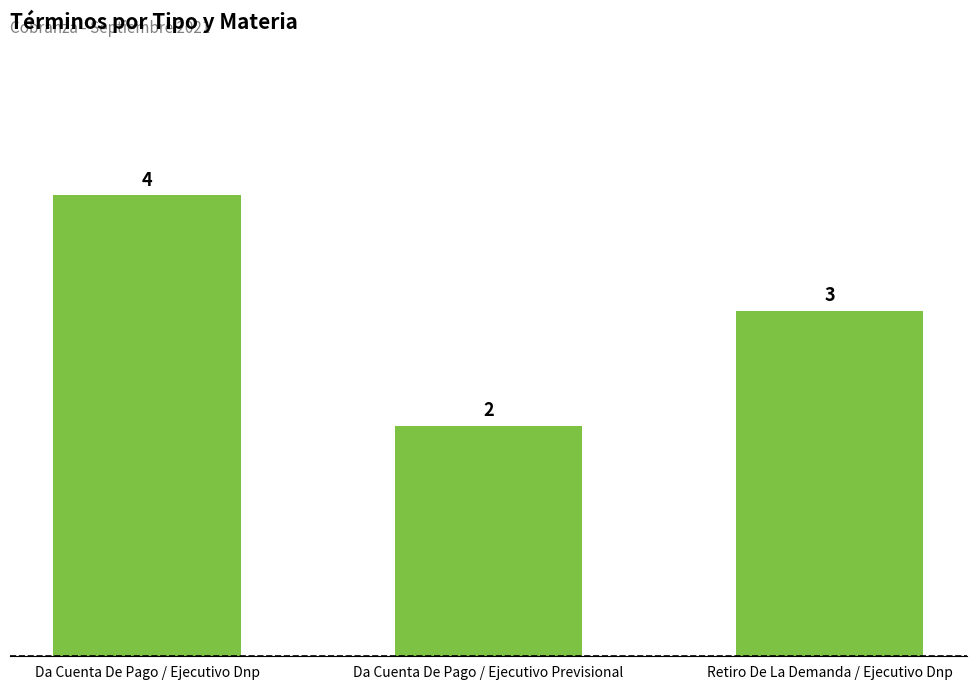

Which label corresponds to the largest value in the chart?

Da Cuenta De Pago / Ejecutivo Dnp